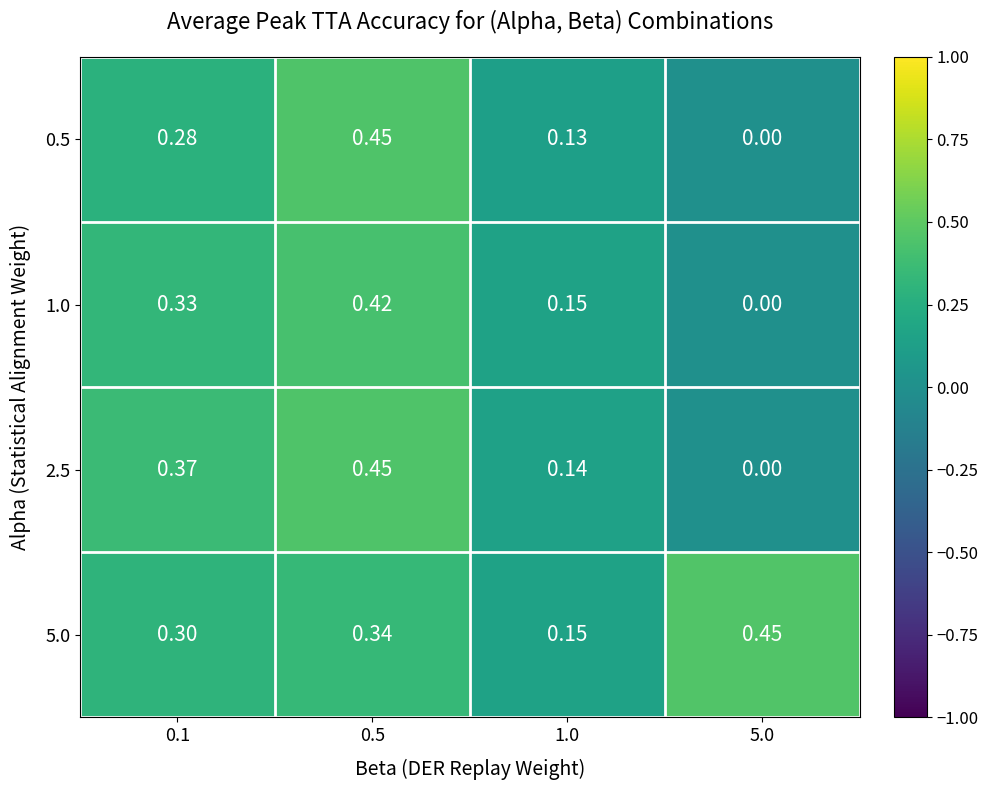

Is the value of 0.5 at 5.0 greater than the value of 2.5 at 1.0?

No